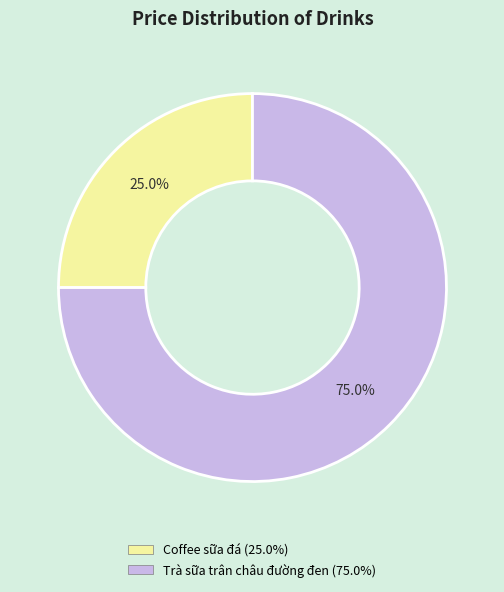

How many slices are in this pie chart?

2